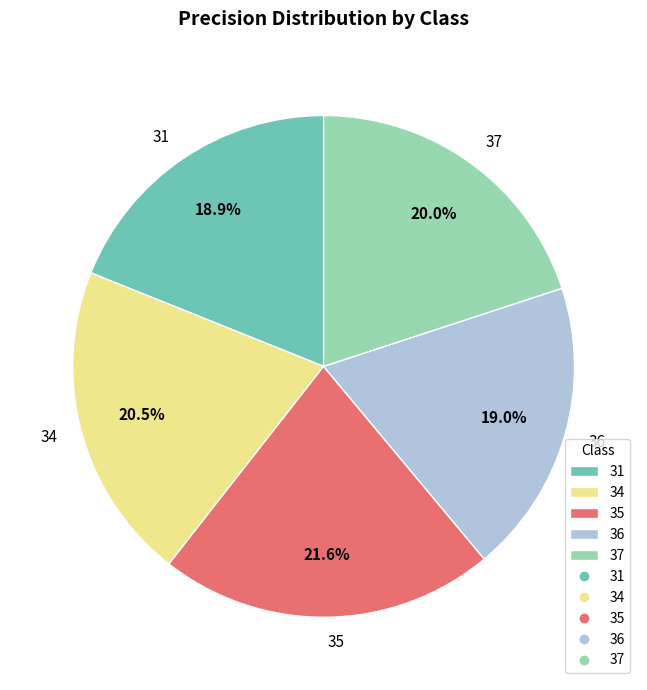

Does 34 represent more than half of the total?

No